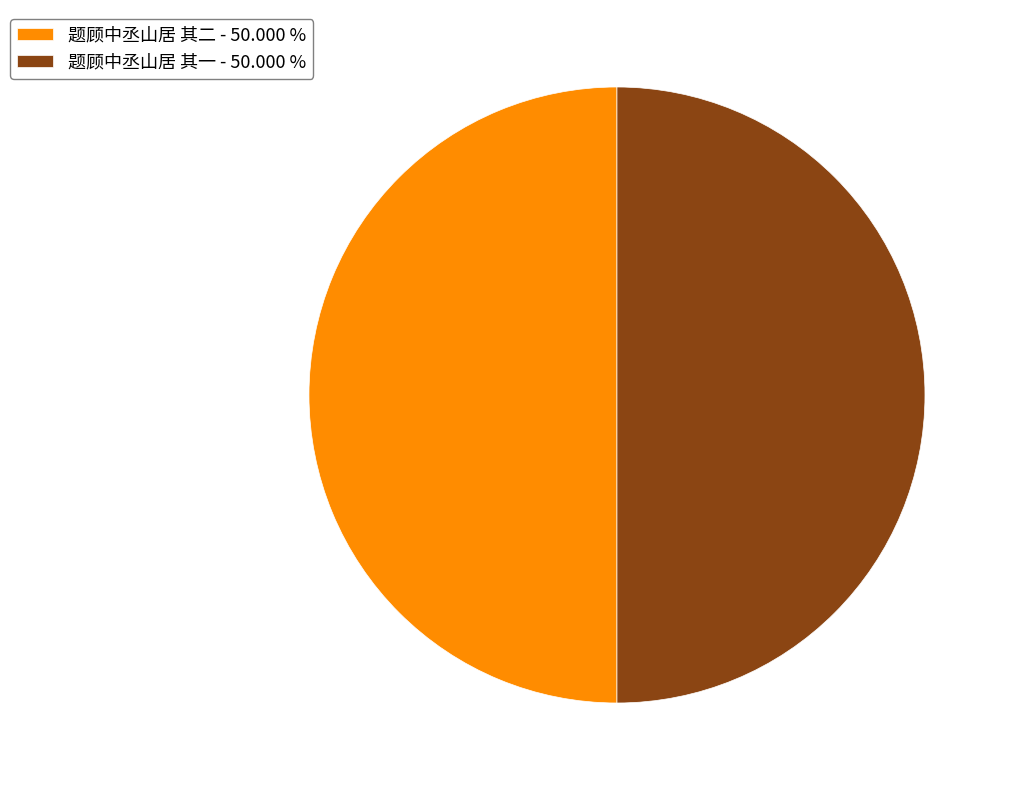

How many segments does this pie chart have?

2